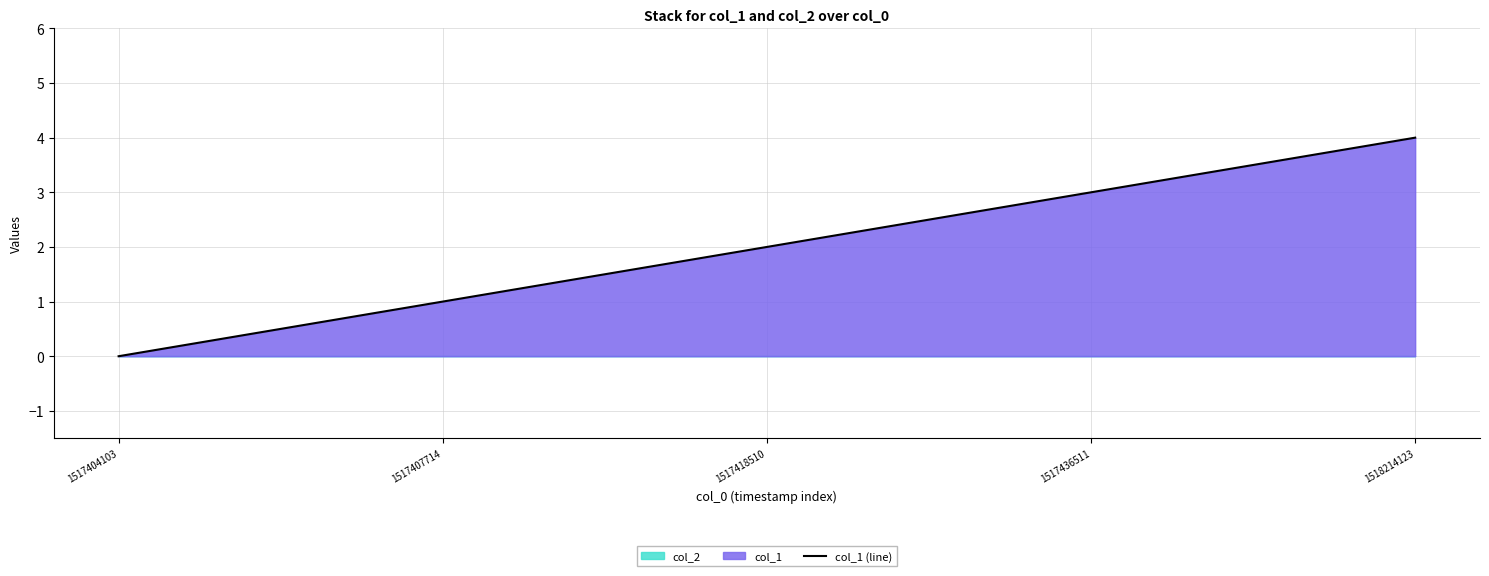

What is the approximate value at 1517436511?

3